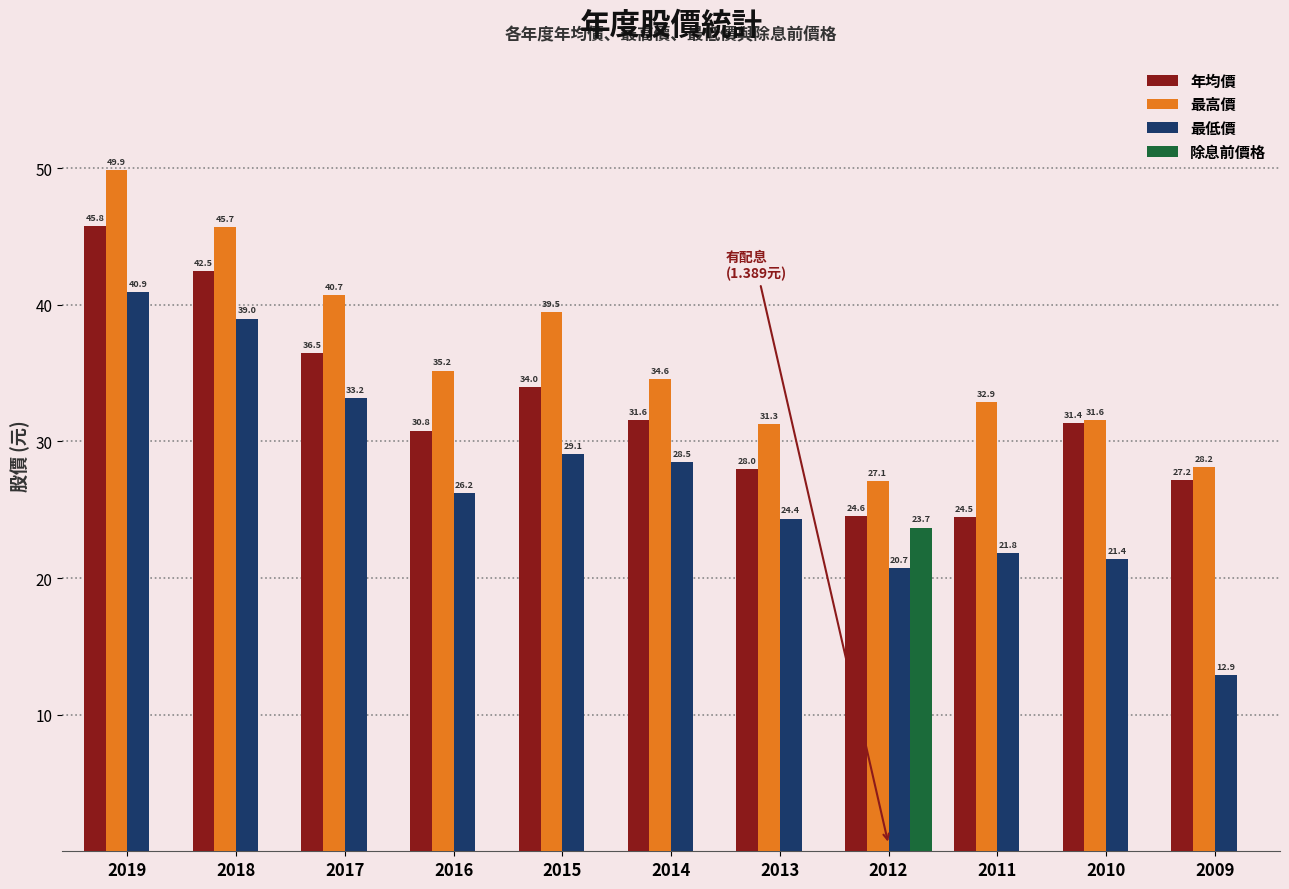

Is the value of 最低價 at 2016 greater than the value of 最高價 at 2009?

No